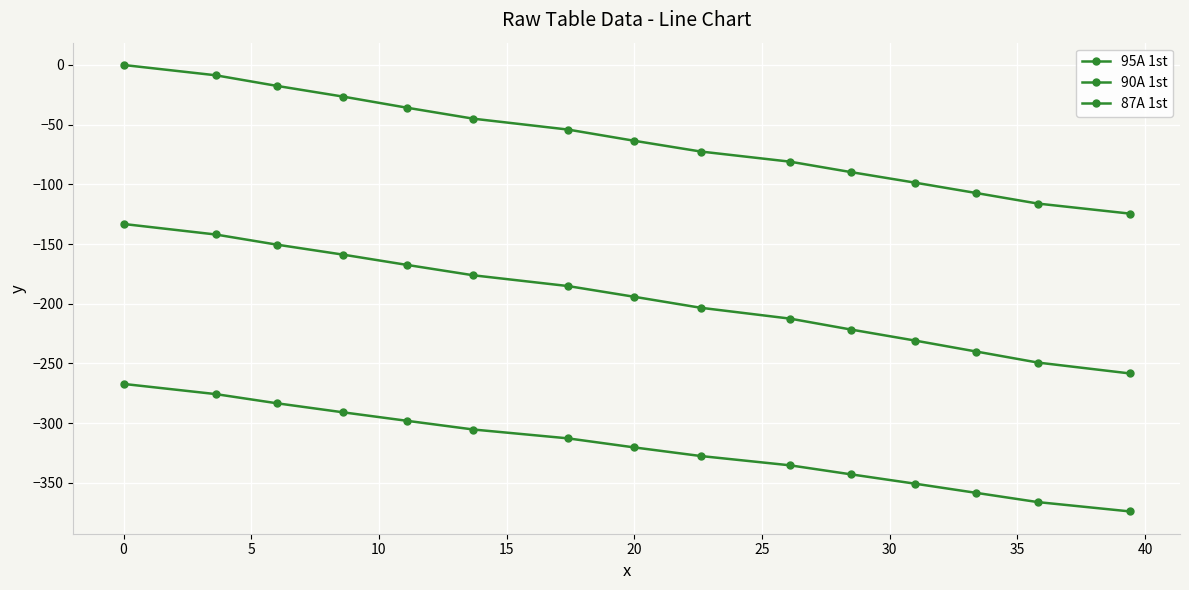

How many lines are shown in the chart?

3